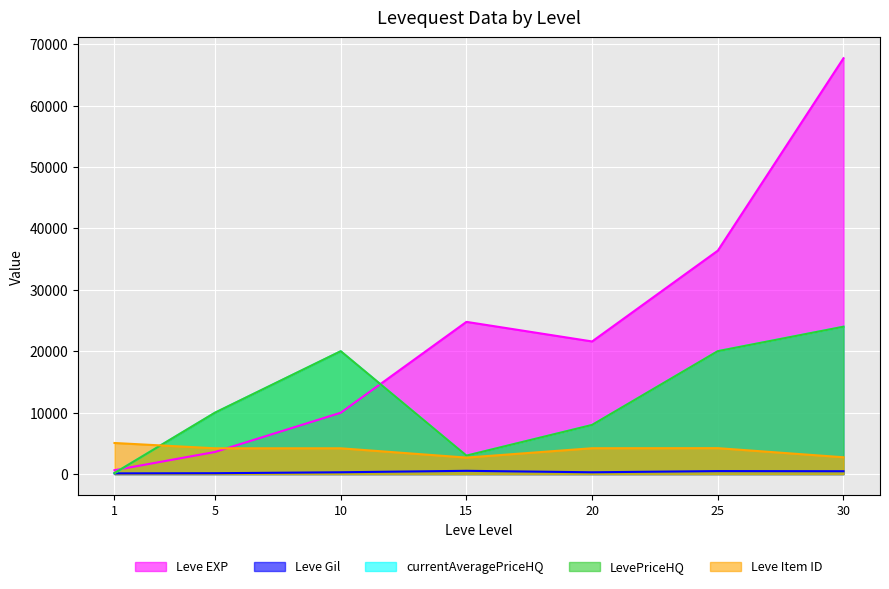

Is the value of Leve Gil at 5 greater than the value of Leve Item ID at 1?

No